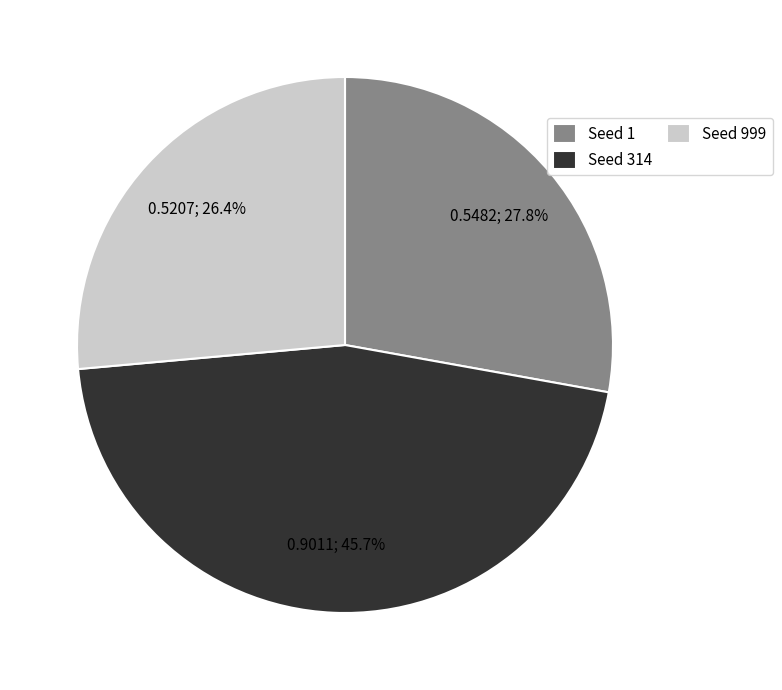

Which slice is the smallest?

Seed 999